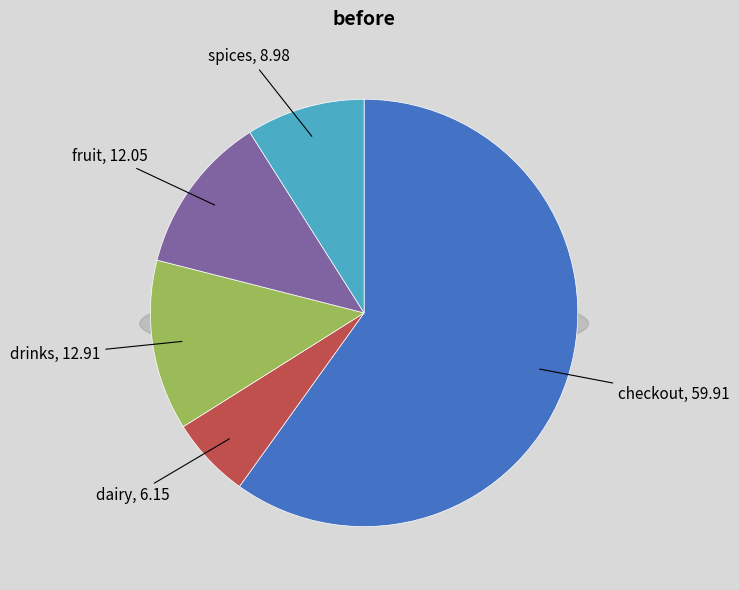

Is there any slice that represents more than half of the pie?

Yes